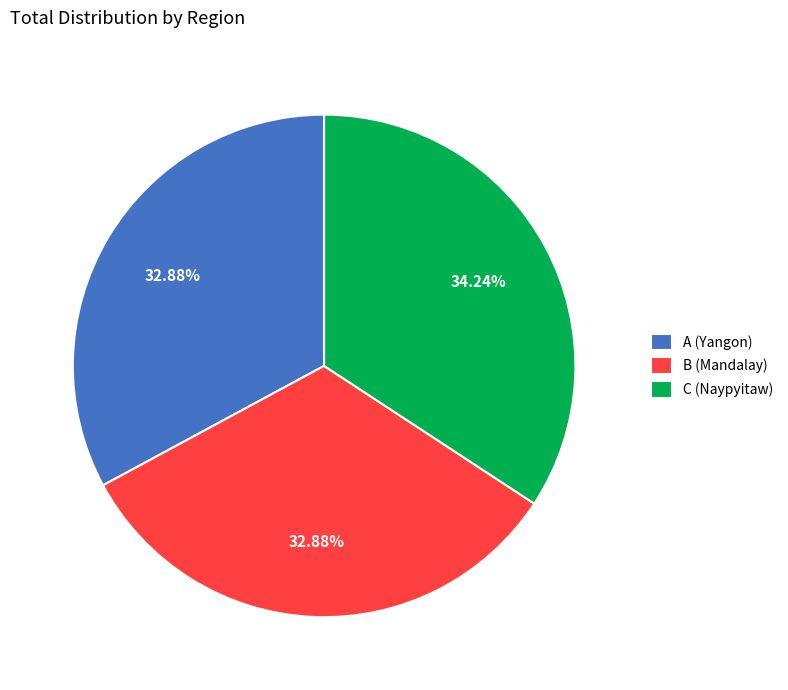

What percentage do C (Naypyitaw) and A (Yangon) together represent?

67.1%